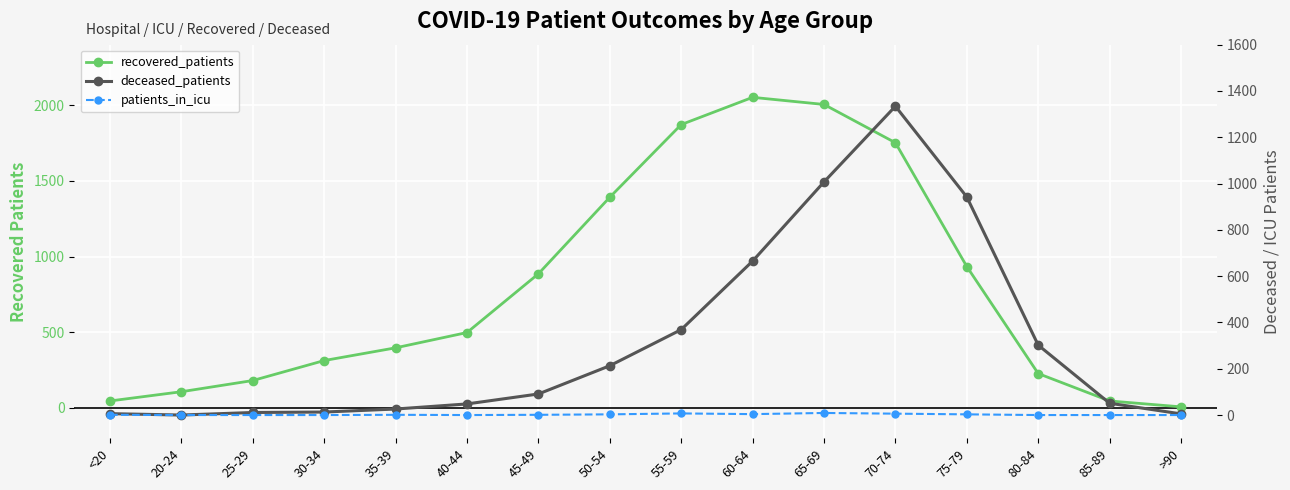

What is the difference between the highest and lowest values at 55-59?

1865